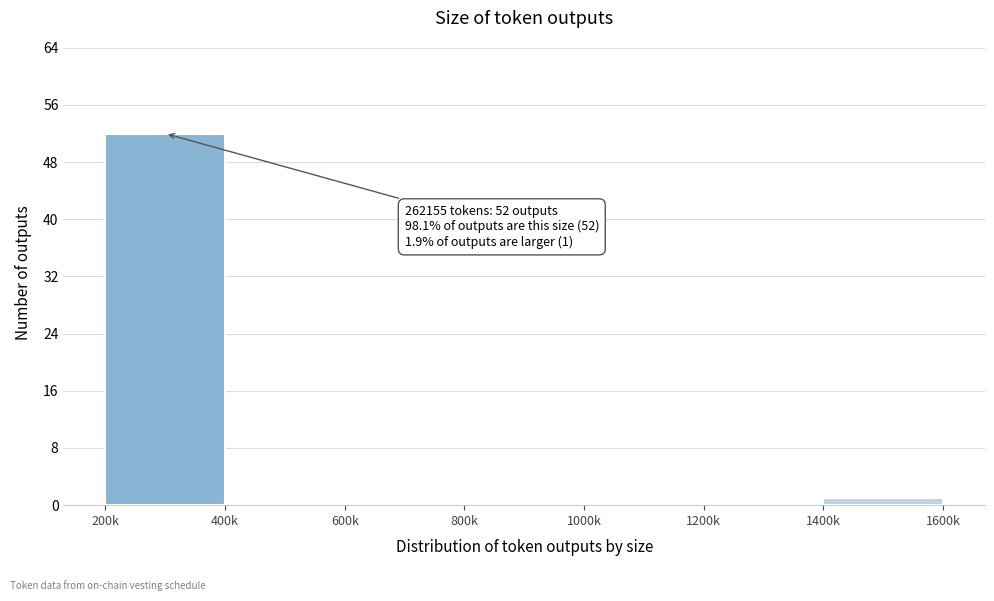

Reading left to right, list all the values displayed in this chart.

200k=52	400k=0	600k=0	800k=0	1000k=0	1200k=0	1400k=1